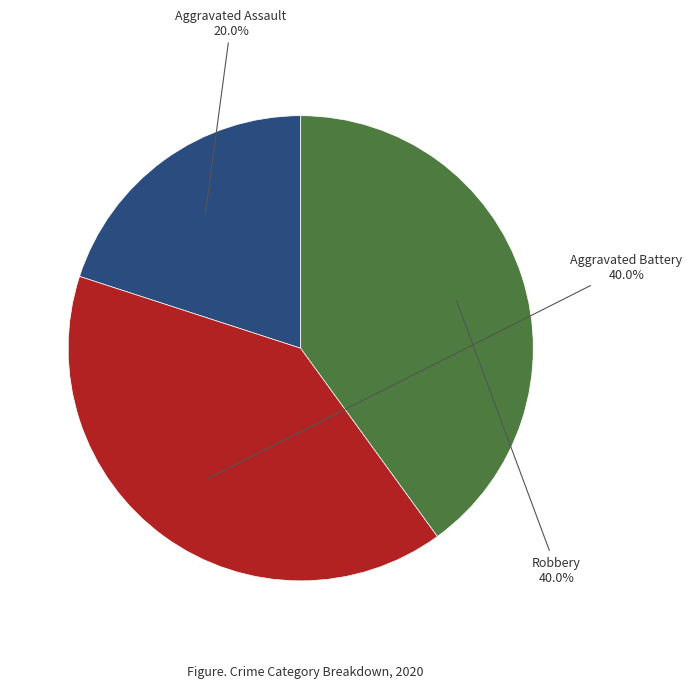

How many slices are in this pie chart?

3